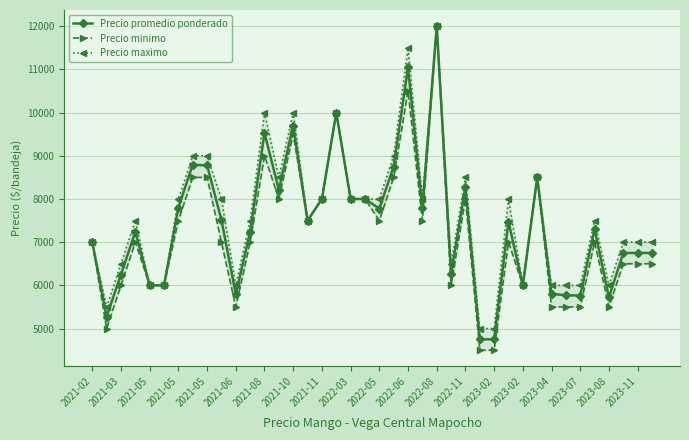

How many lines are shown in the chart?

3